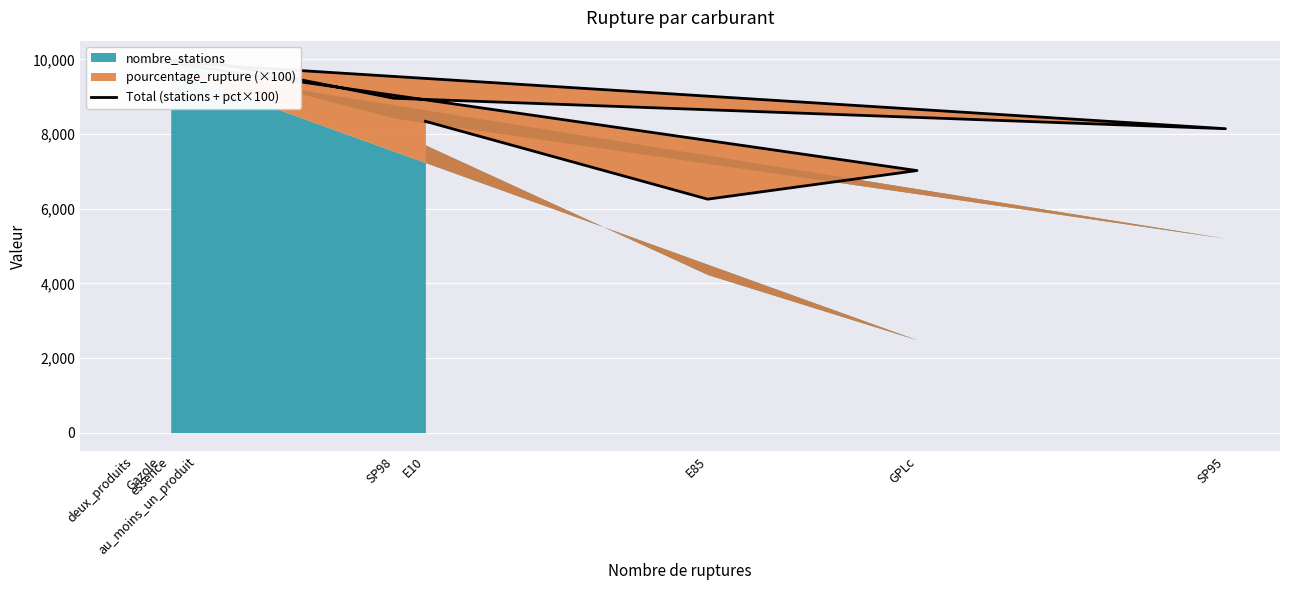

The chart shows a value of 11455 at E10. True or false?

False